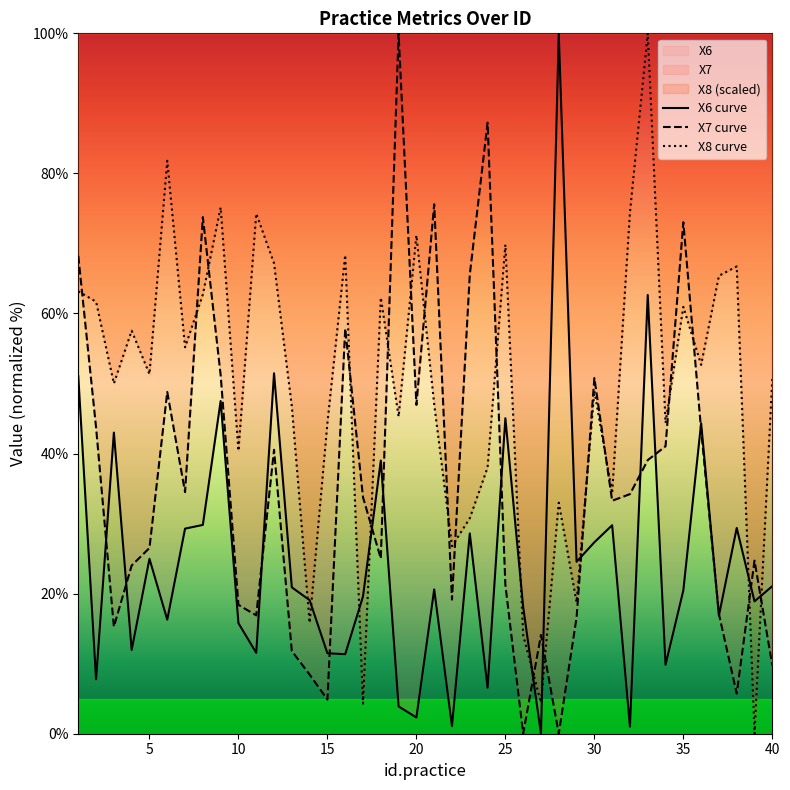

Which series has the largest total across all categories?

X8 curve